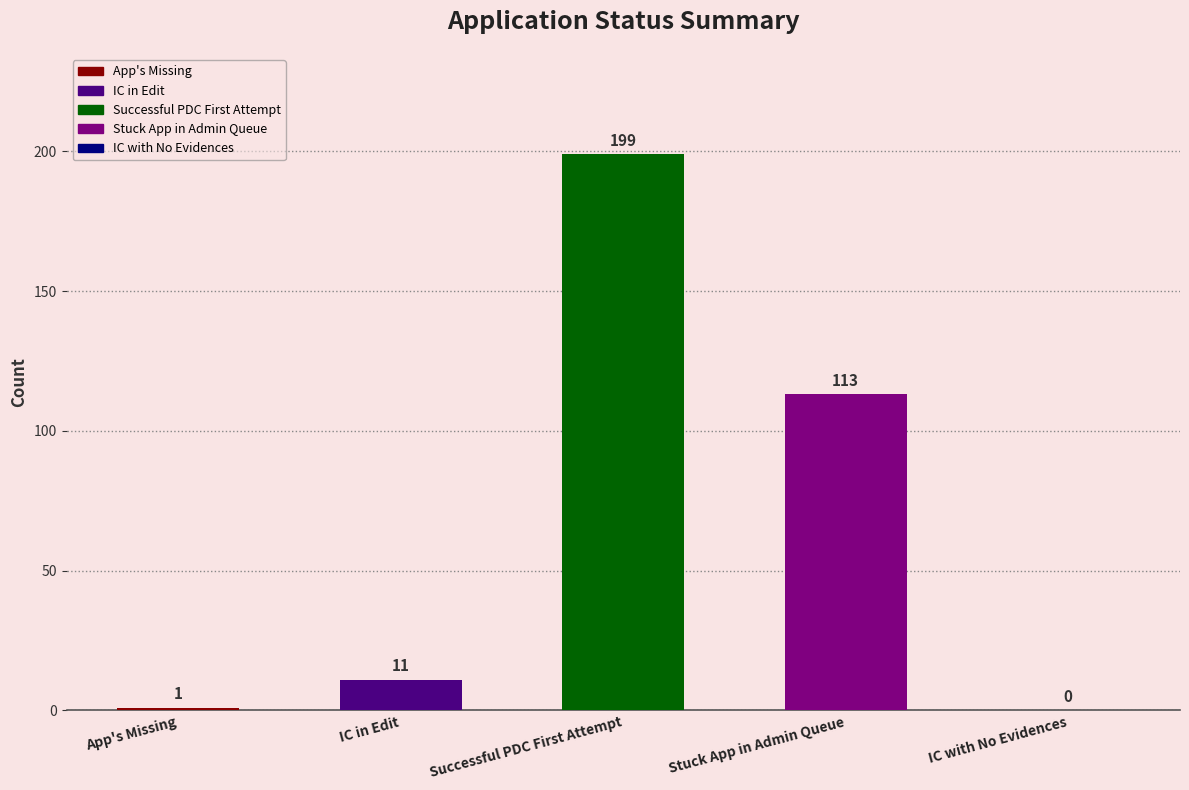

What is the sum of all values?

324